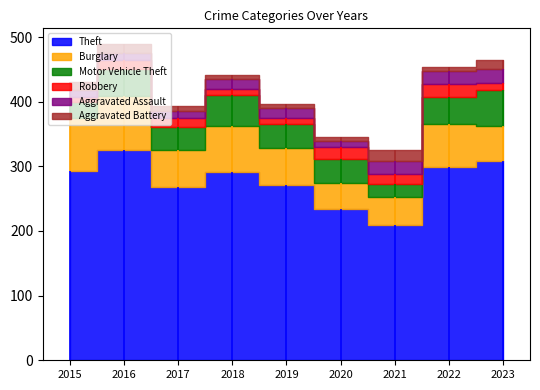

Reading left to right, transcribe all the data shown in this chart.

Theft: 293	325	268	291	271	234	209	299	308
Burglary: 81	84	58	72	57	40	43	67	54
Motor Vehicle Theft: 25	42	35	48	38	37	21	42	56
Robbery: 8	14	13	9	8	19	15	19	11
Aggravated Assault: 11	11	11	15	16	9	20	20	21
Aggravated Battery: 13	13	9	7	7	6	17	7	14